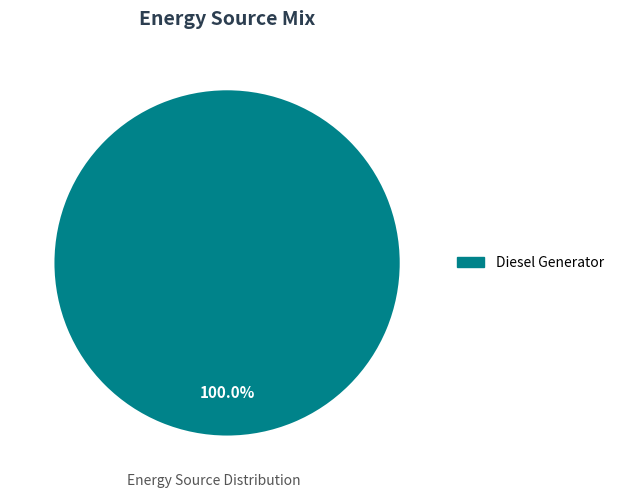

Does any single category account for the majority?

Yes